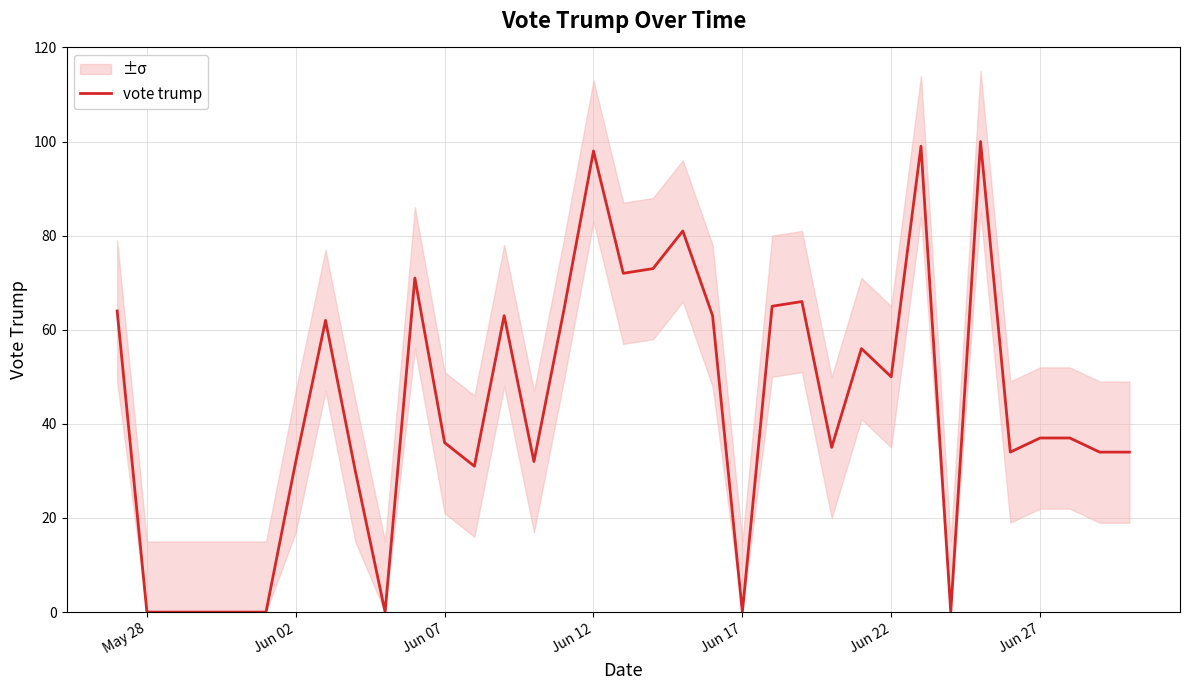

The chart shows a value of 34 at 22. True or false?

False